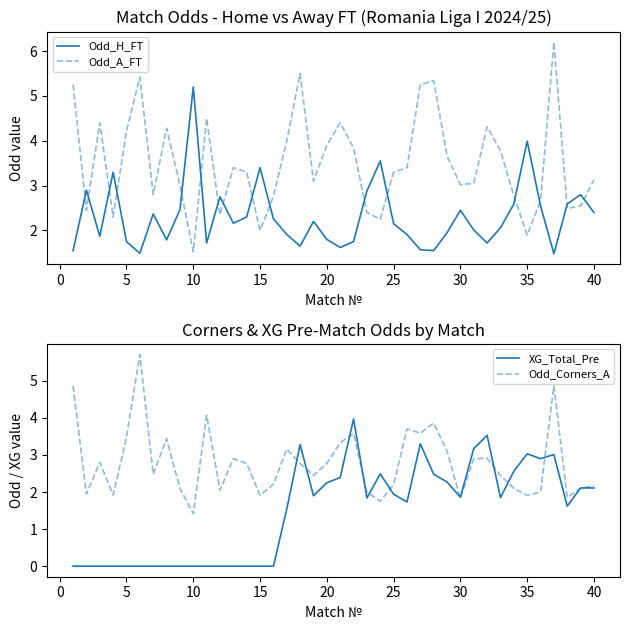

True or false: Odd_A_FT and Odd_H_FT intersect in this chart.

True